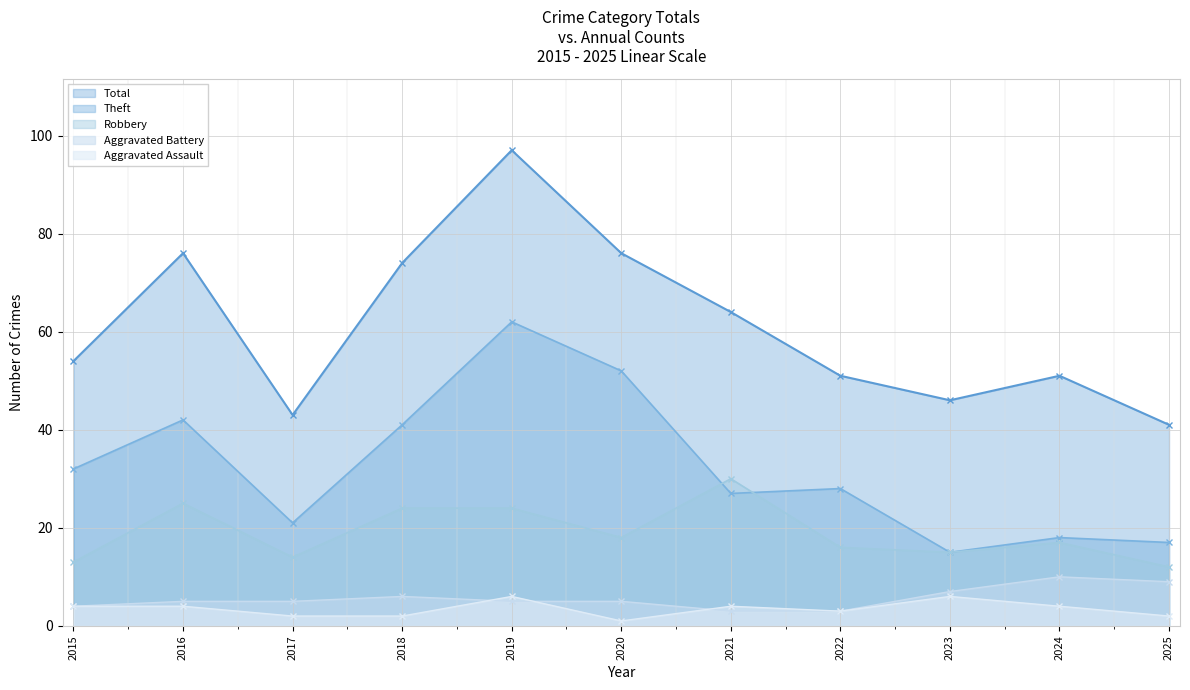

Which series has the largest total across all categories?

Total